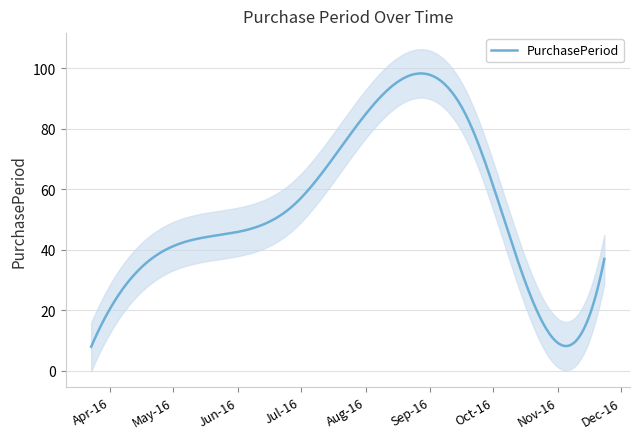

What is the minimum value for PurchasePeriod?

8.0